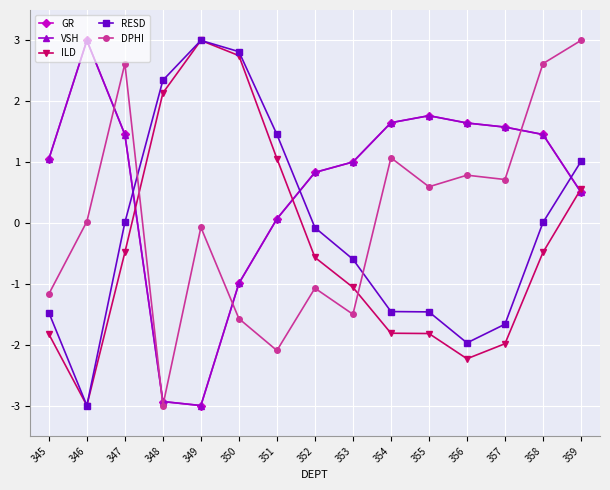

What is the maximum value for VSH?

3.0